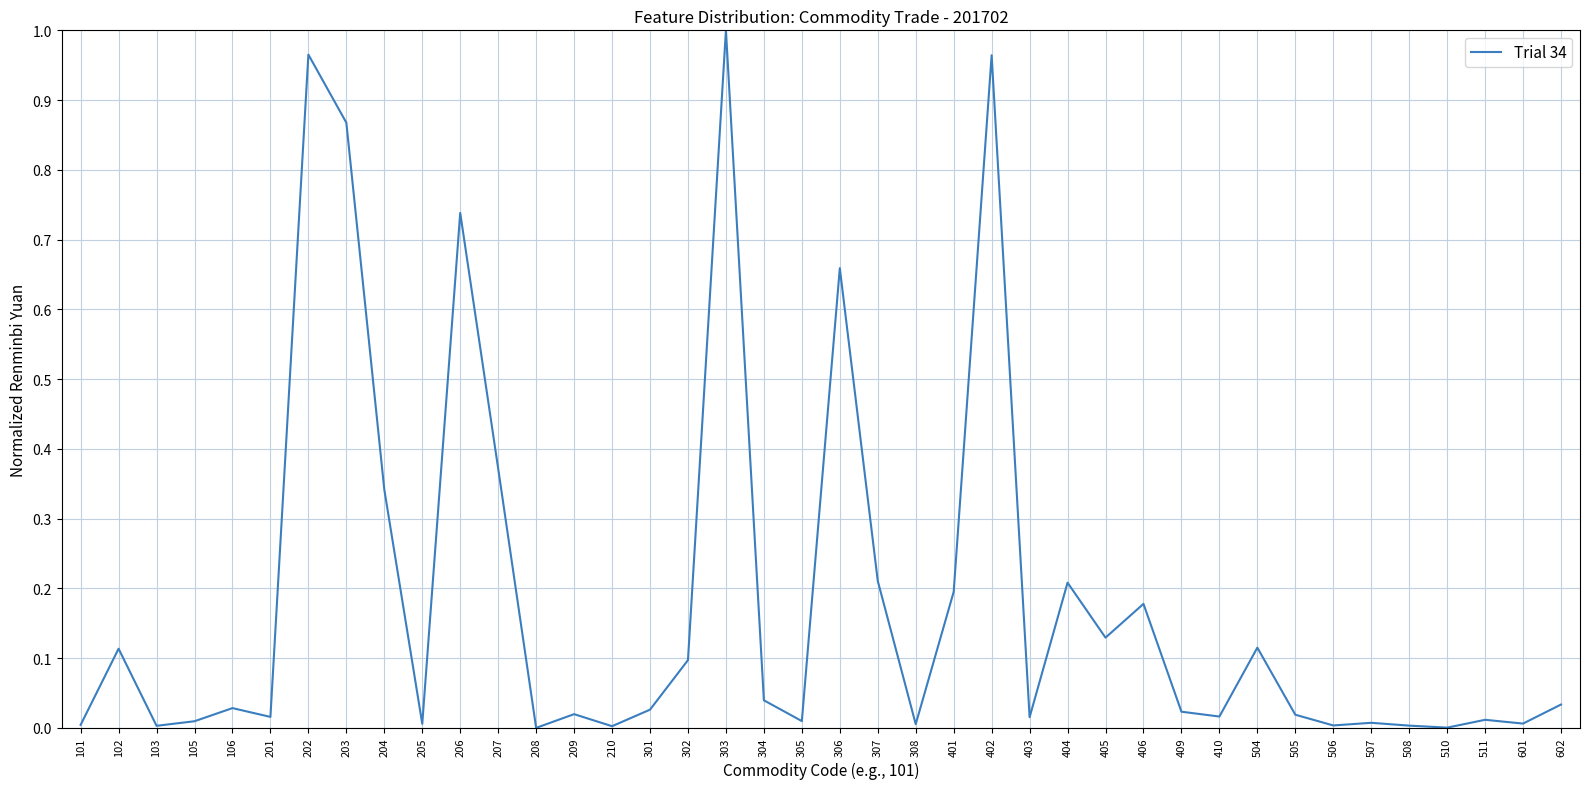

Which category has the highest value across all series?

303